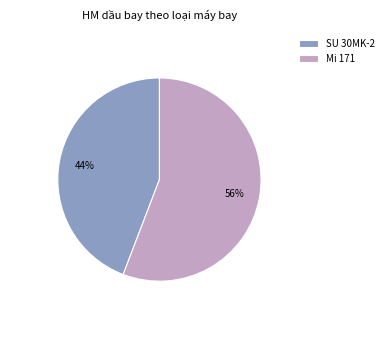

To the nearest percent, what is the combined percentage of Mi 171 and SU 30MK-2?

100%